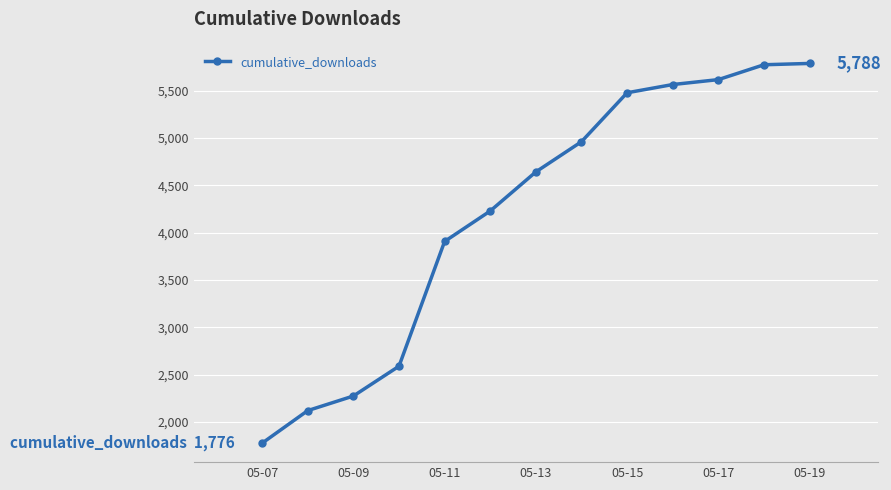

What is the average value?

4209